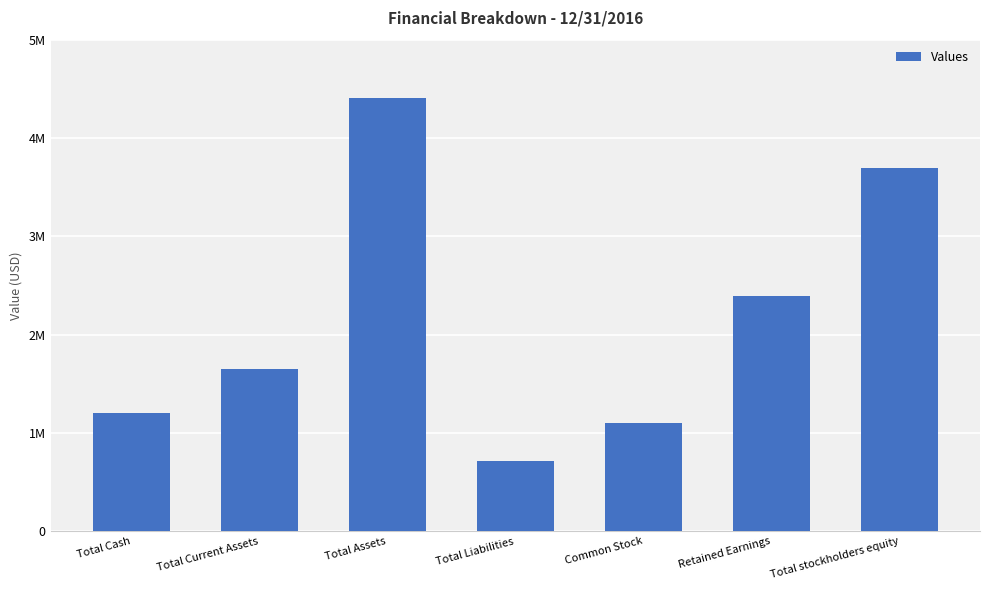

Are the bars horizontal?

No